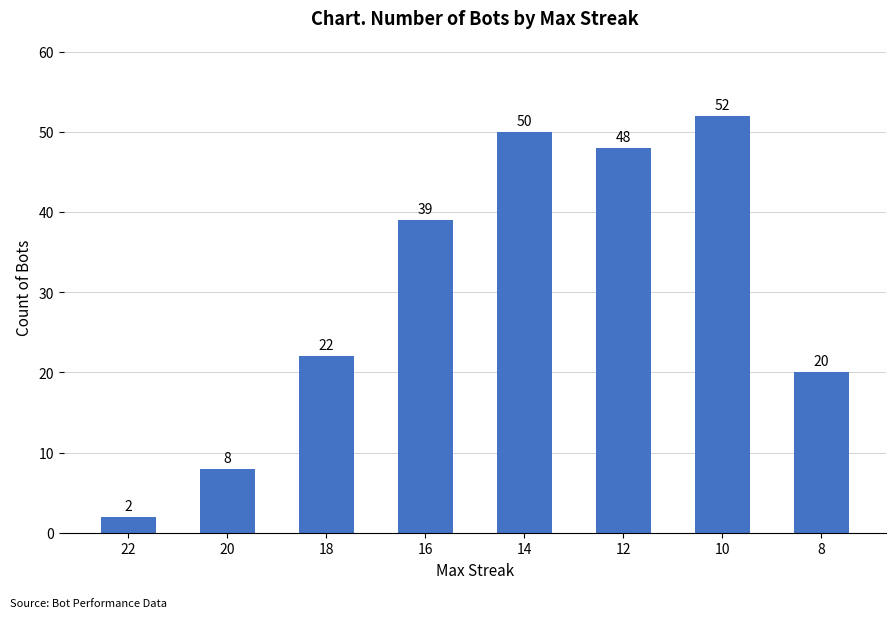

What is the sum of the values at 18 and 8?

42